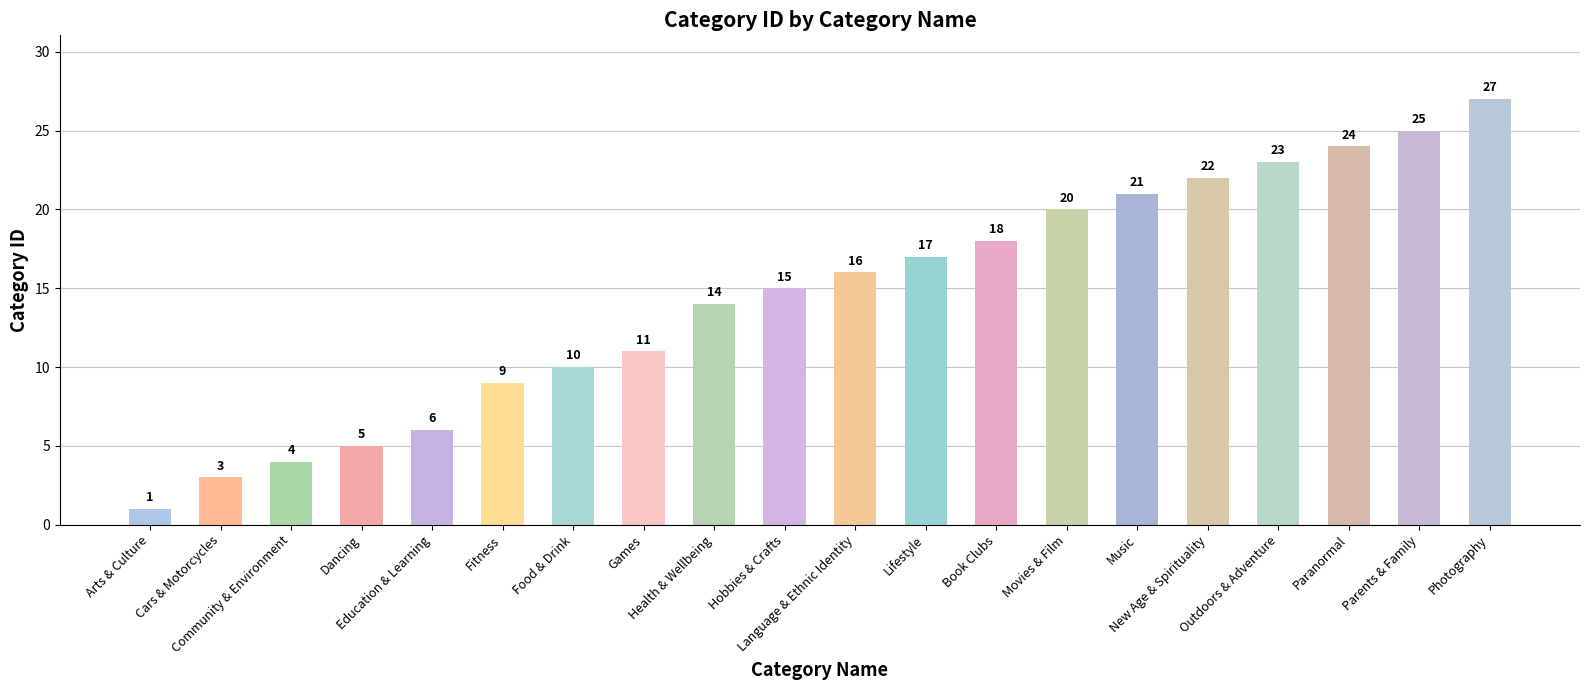

At which category does the chart reach its minimum across all series?

Arts & Culture